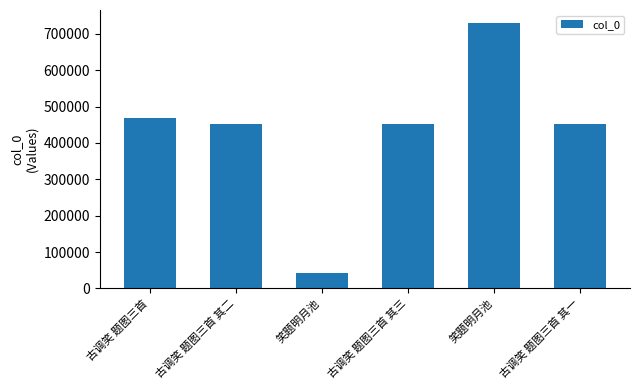

Count the number of data series in this chart.

1